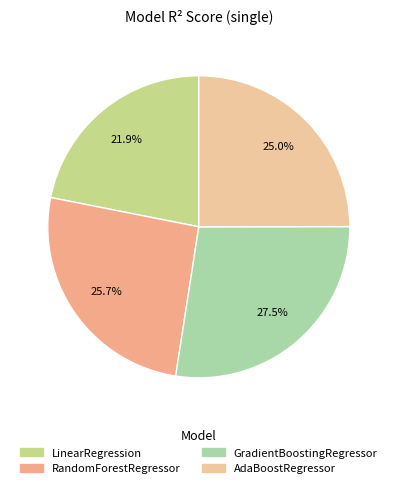

To the nearest percent, what is the difference between the largest and smallest slice percentages?

6%